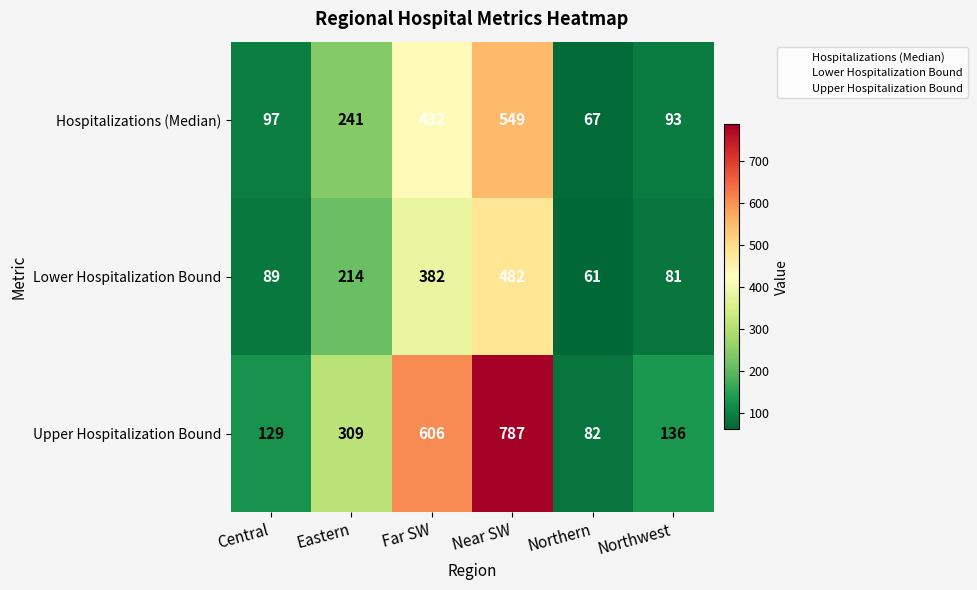

What is the total value across all series at Far SW?

1420